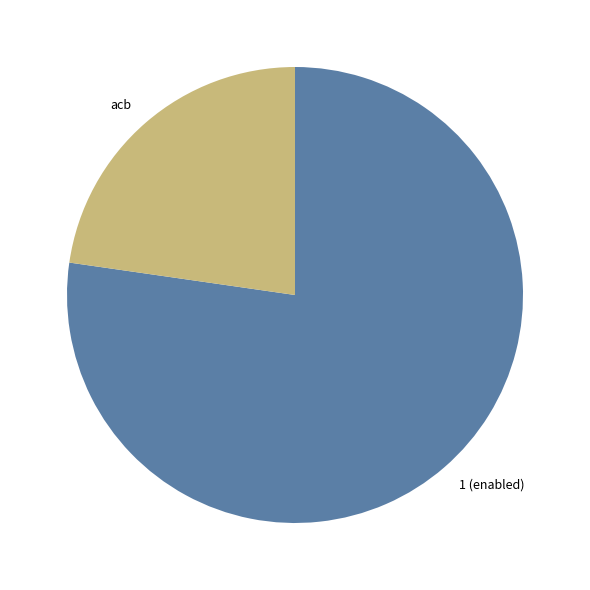

True or false: 1 (enabled) accounts for 66% of the total.

False